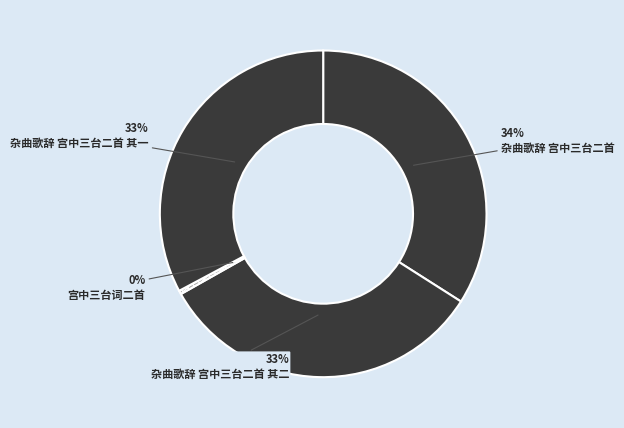

What percentage is the 杂曲歌辞 宫中三台二首 其一 slice, to the nearest percent?

33%